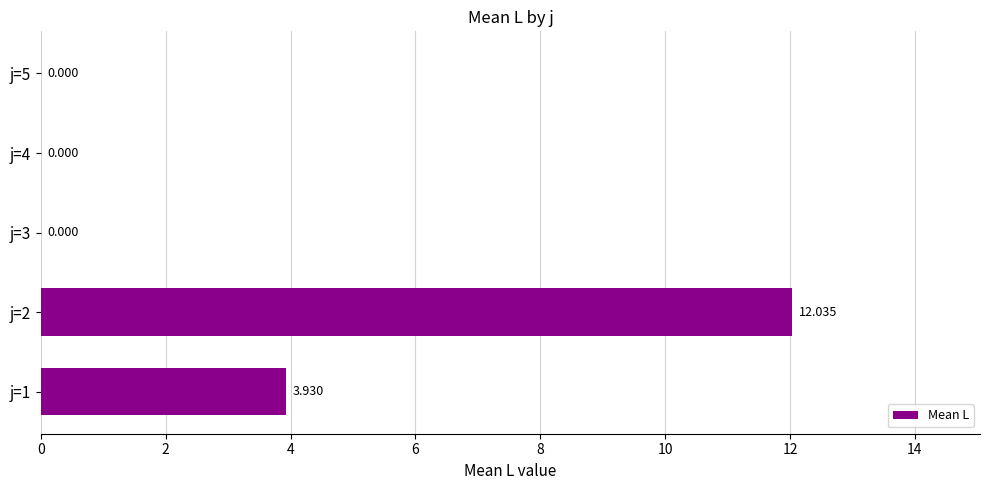

How many data points does each series have?

5